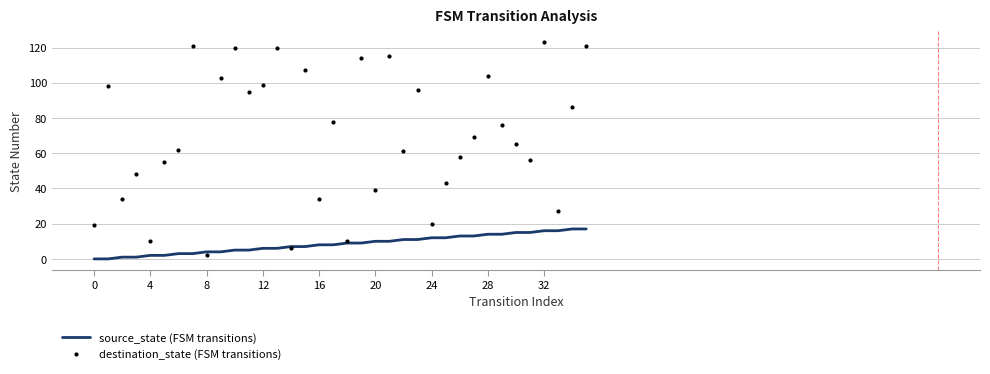

Which series has the largest range (max minus min)?

destination_state (FSM transitions)